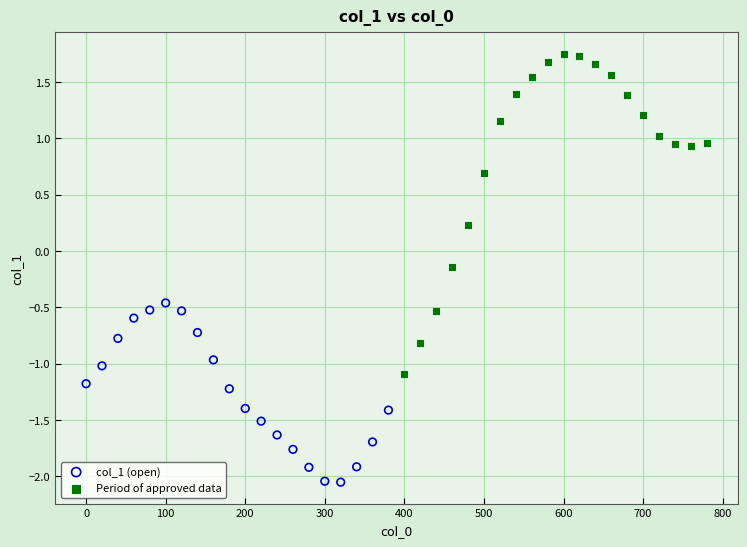

Which series has the largest Y range (max minus min)?

Period of approved data